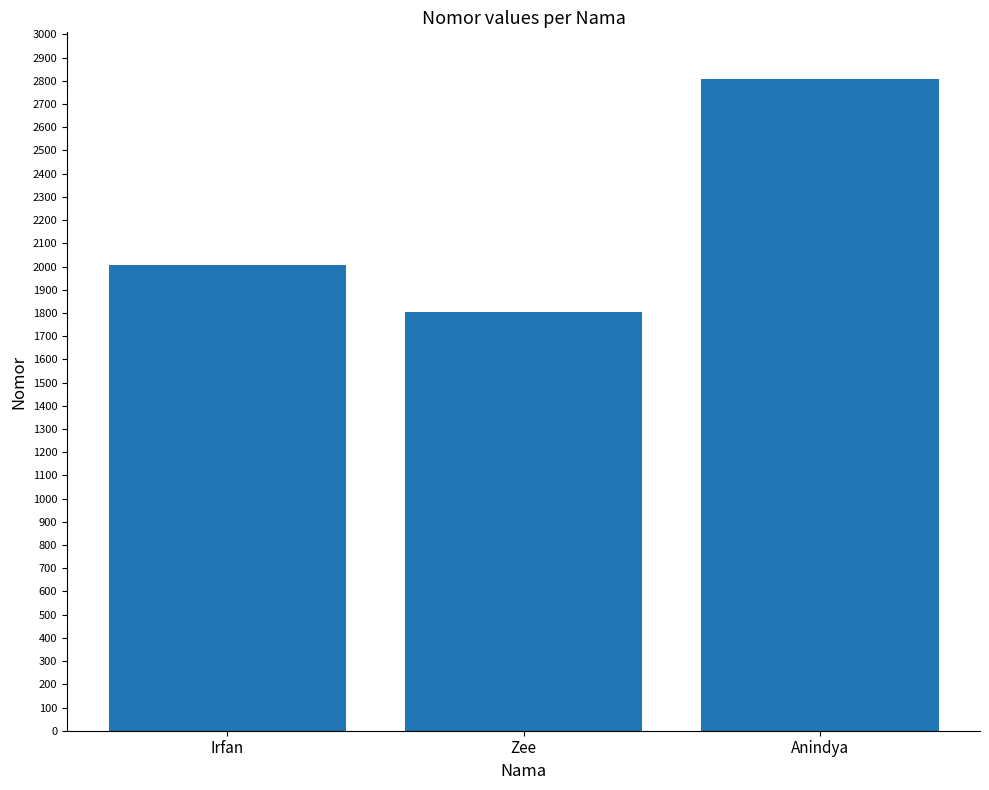

What is the difference between the values at Anindya and Irfan?

803